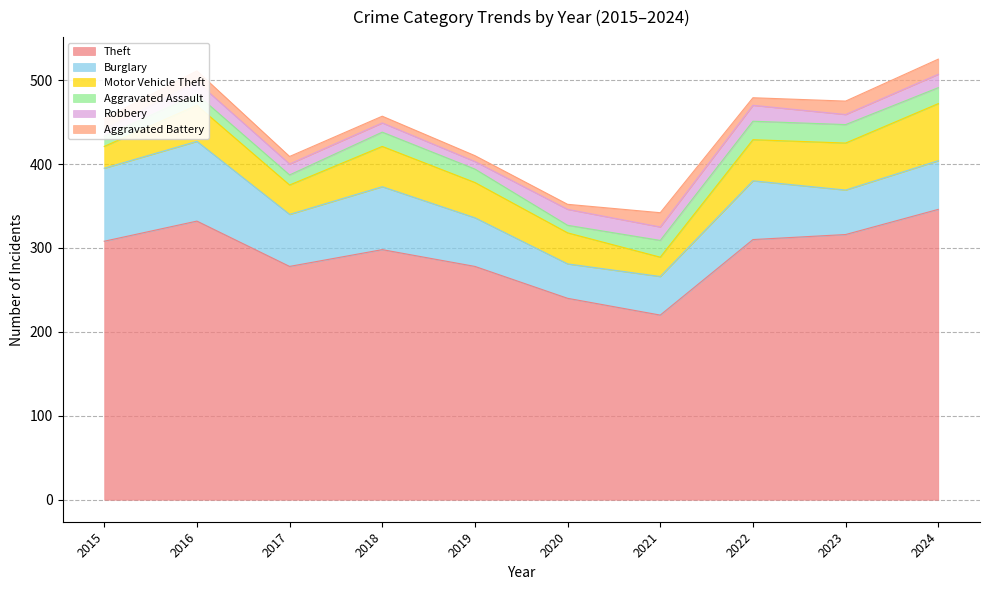

Between which two adjacent categories do Robbery and Aggravated Assault first intersect?

2015 and 2016